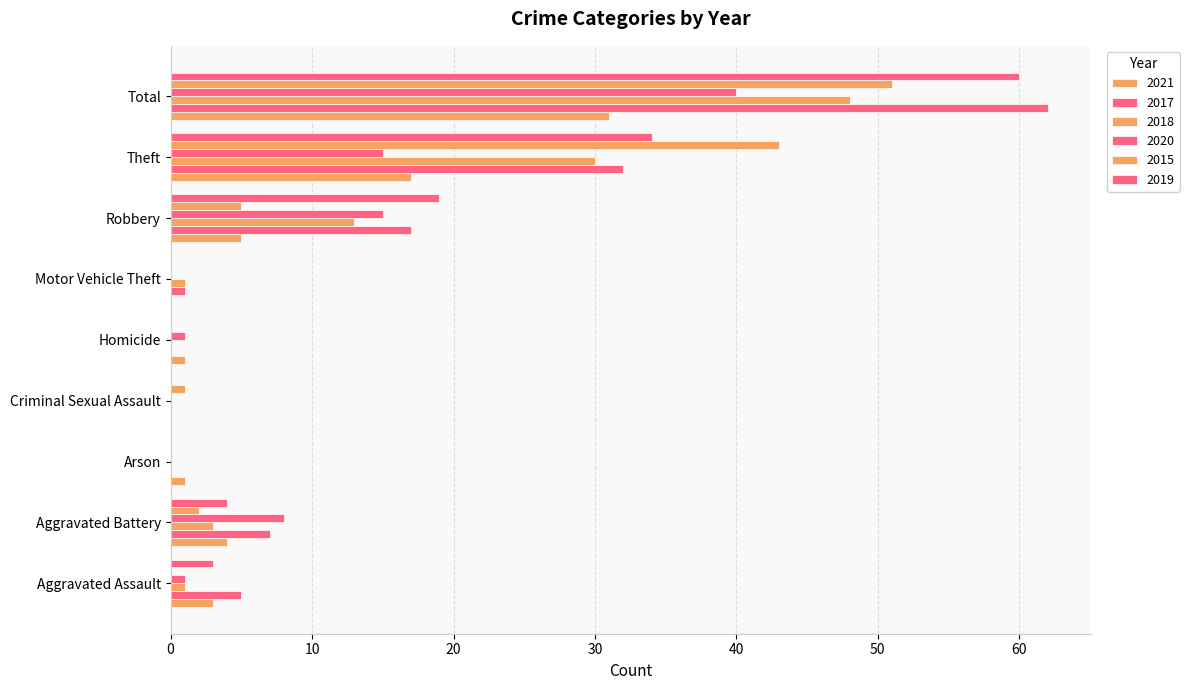

Reading left to right, what are all the values shown in this chart?

2021: 3	4	1	0	1	0	5	17	31
2017: 5	7	0	0	0	1	17	32	62
2018: 1	3	0	0	0	1	13	30	48
2020: 1	8	0	0	1	0	15	15	40
2015: 0	2	0	1	0	0	5	43	51
2019: 3	4	0	0	0	0	19	34	60